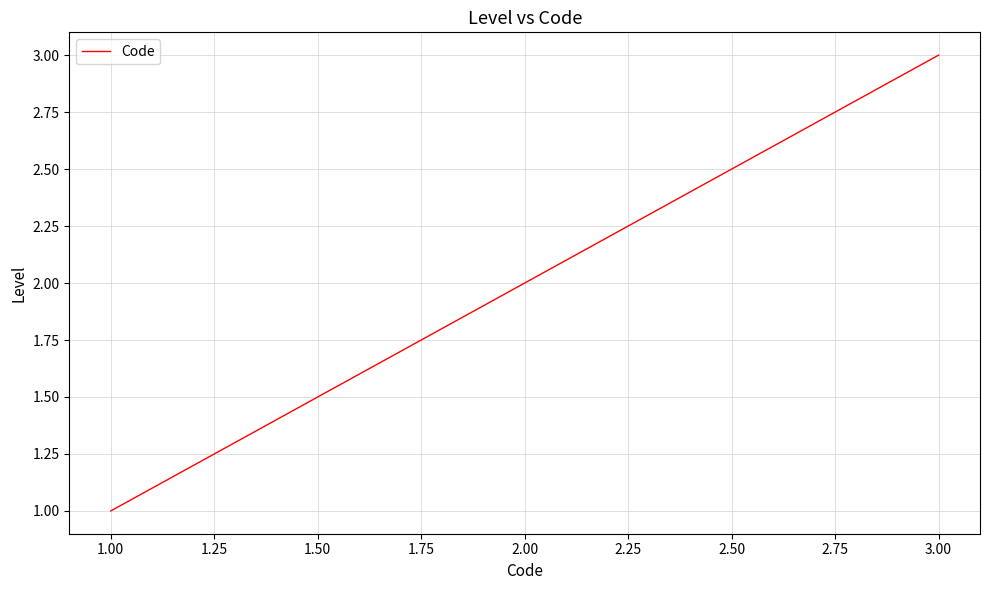

Is it true that the value at 2.00 is 2?

True